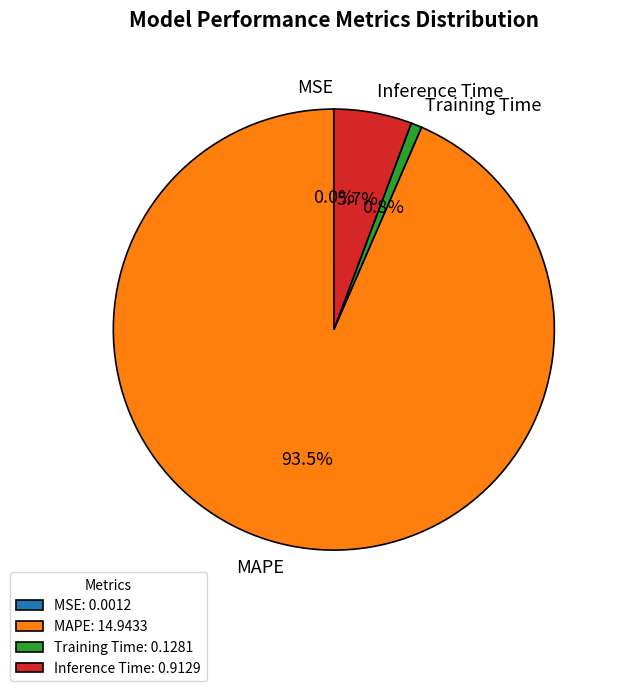

What portion of the pie excludes MAPE?

6.5%